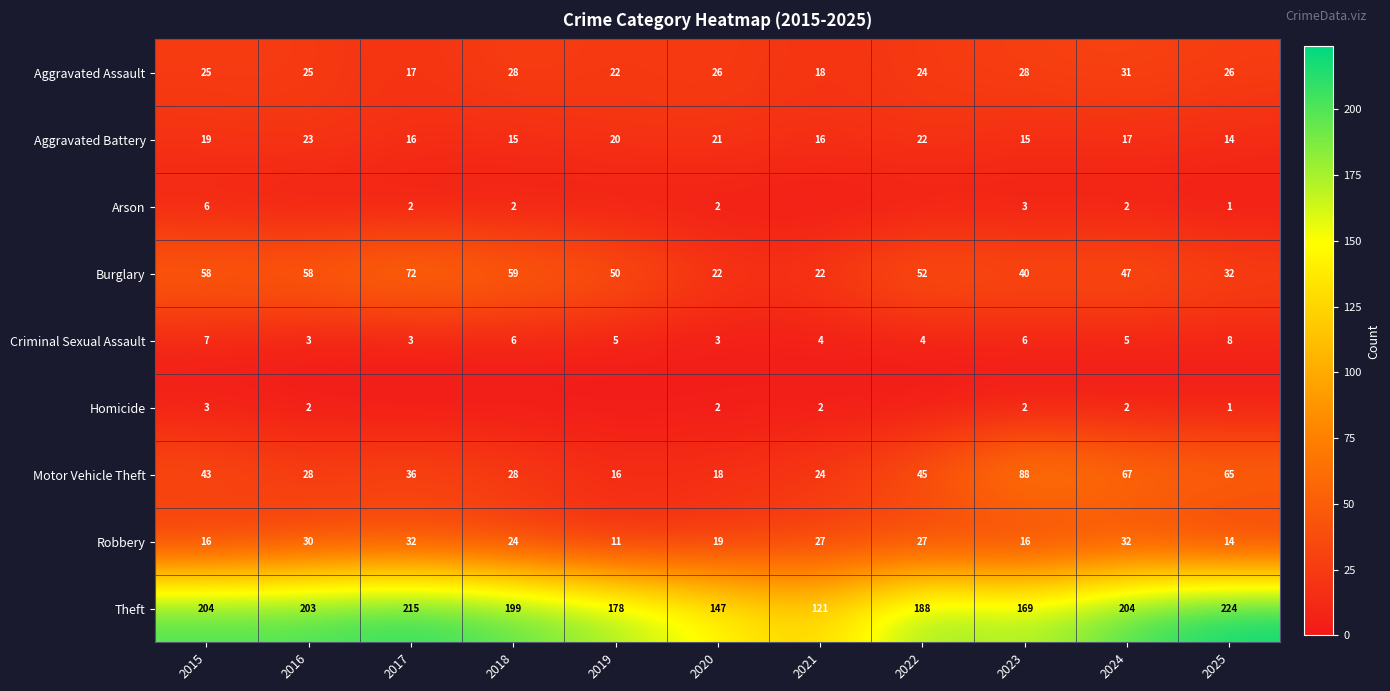

Between 2019 and 2021, which is larger?

2019